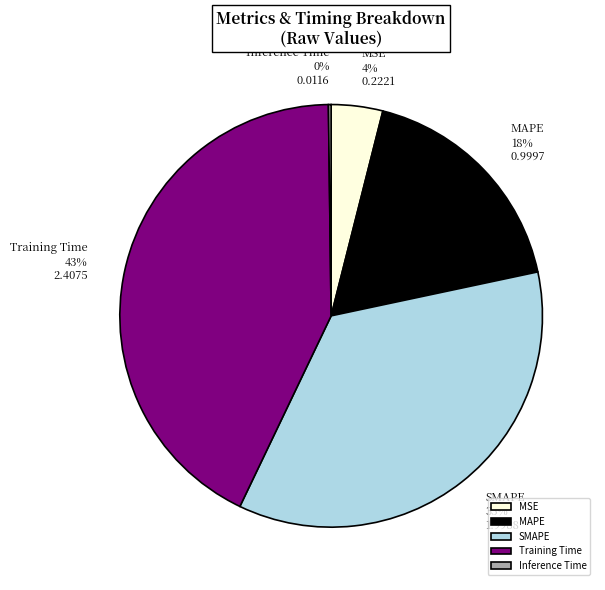

To the nearest percent, what is the difference between the MSE and MAPE slice percentages?

14%